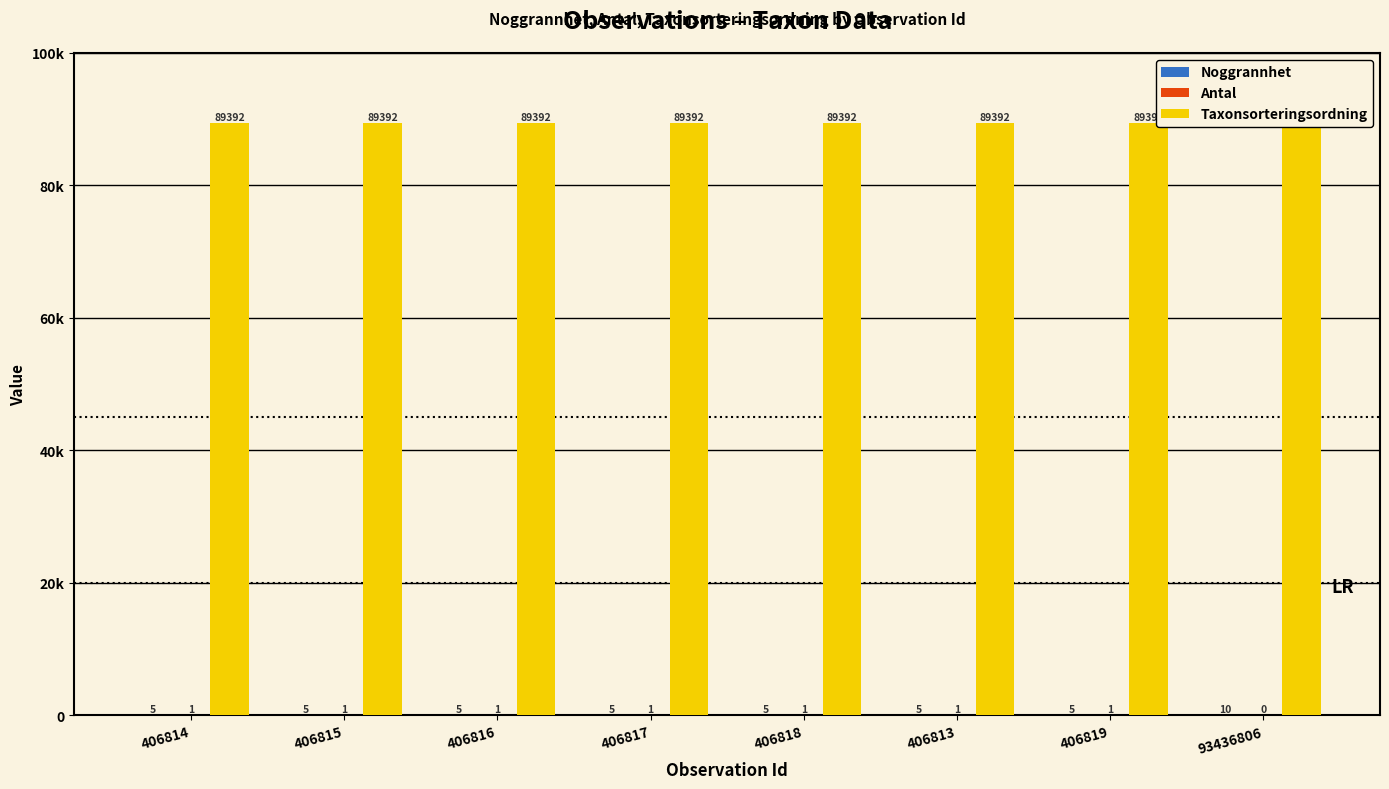

Reading left to right, transcribe all the data shown in this chart.

Noggrannhet: 406814=5	406815=5	406816=5	406817=5	406818=5	406813=5	406819=5	93436806=10
Antal: 406814=1	406815=1	406816=1	406817=1	406818=1	406813=1	406819=1	93436806=0
Taxonsorteringsordning: 406814=89392	406815=89392	406816=89392	406817=89392	406818=89392	406813=89392	406819=89392	93436806=89794